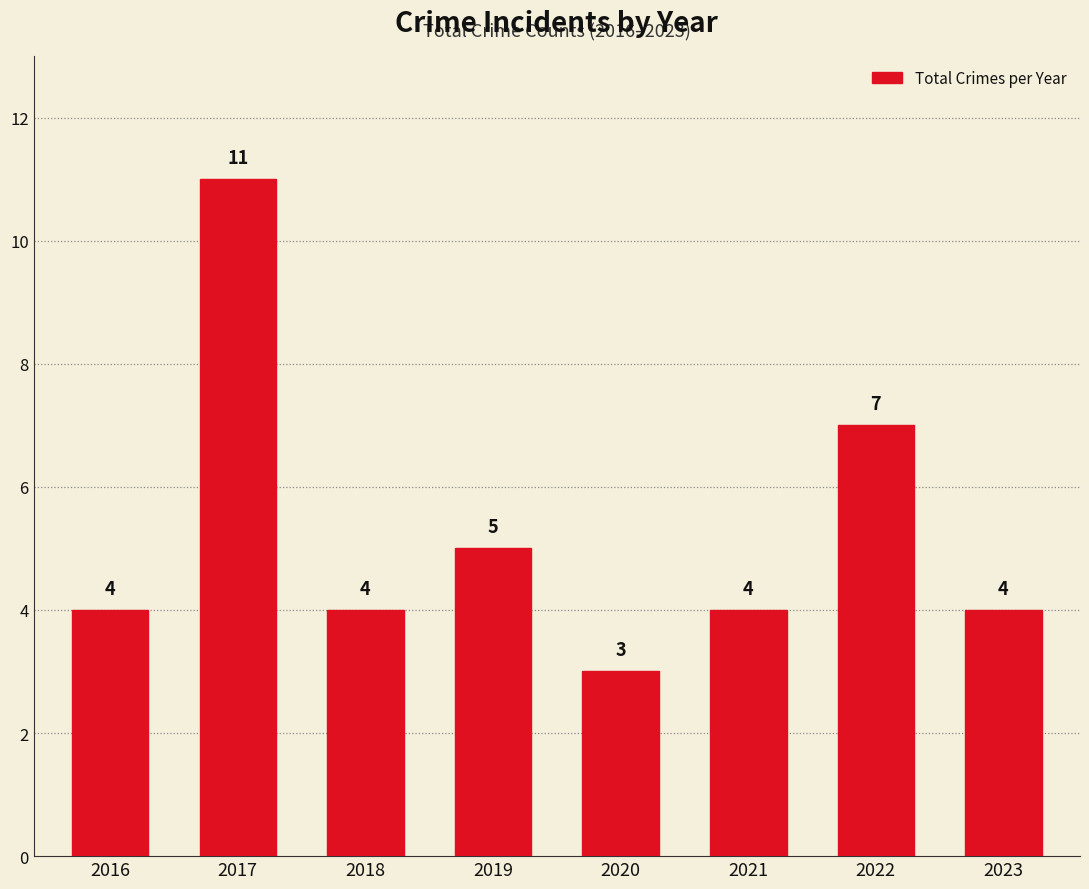

Between 2019 and 2020, which is larger?

2019